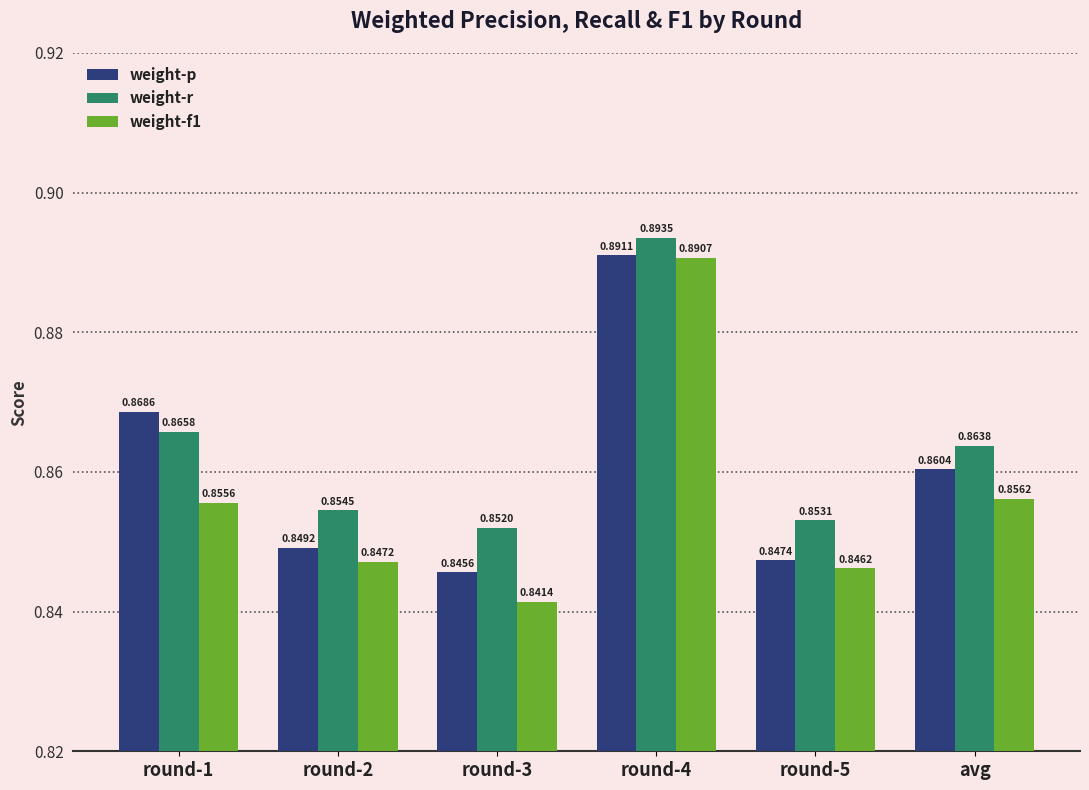

Between round-3 and round-4, which series saw the biggest shift?

weight-f1